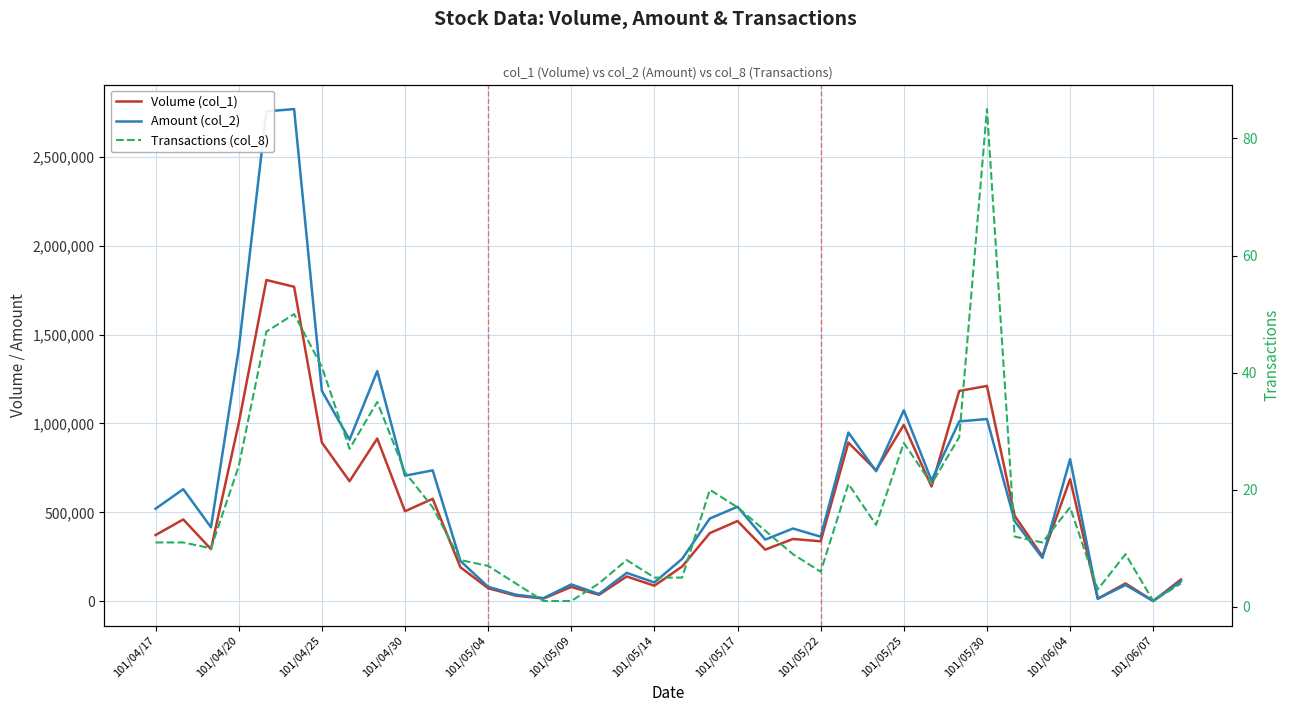

What is the smallest value displayed?

1